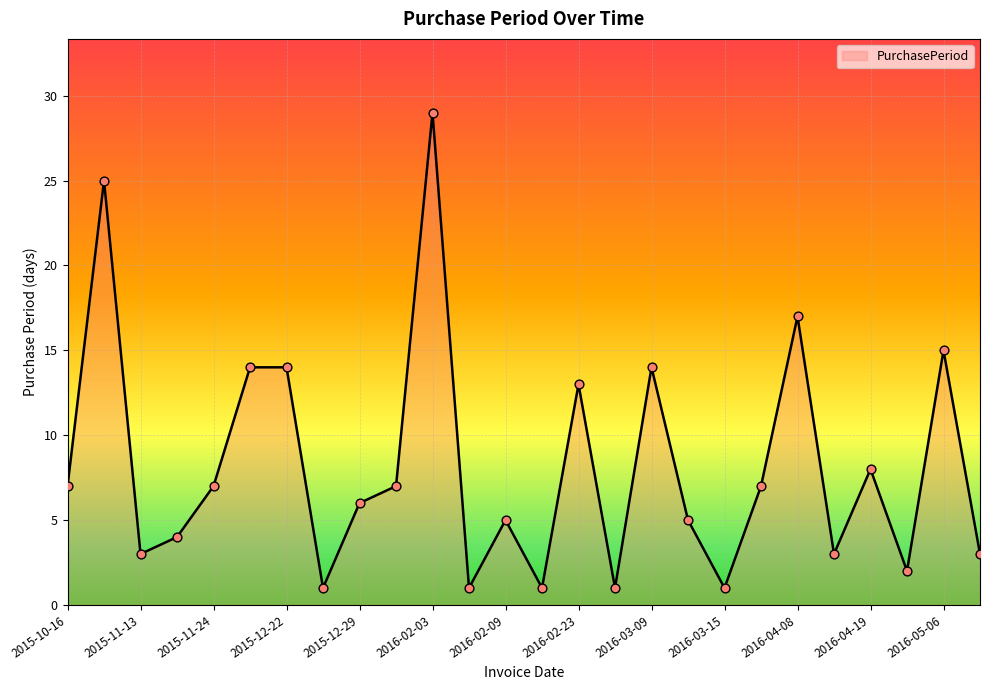

What is the greatest value displayed?

29